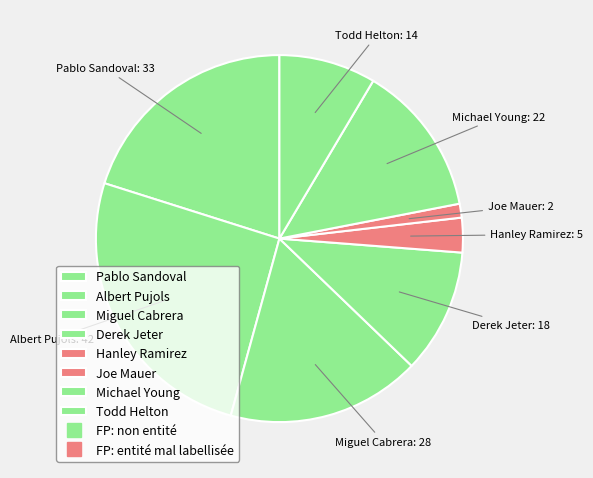

Is there any slice that represents more than half of the pie?

No